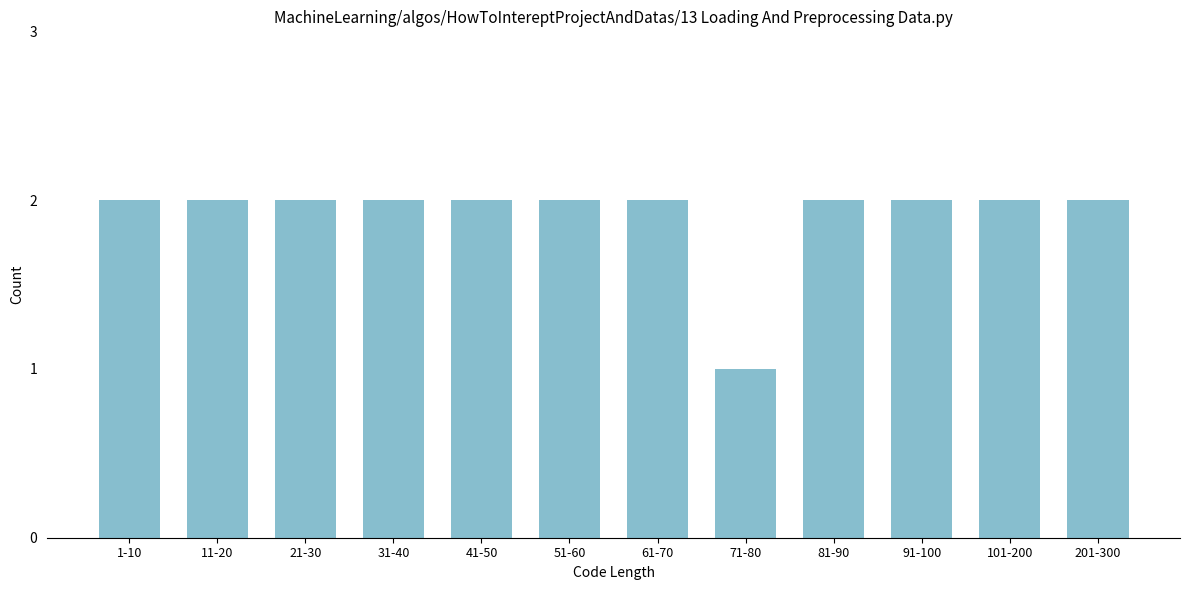

Reading left to right, transcribe all the data shown in this chart.

1-10=2	11-20=2	21-30=2	31-40=2	41-50=2	51-60=2	61-70=2	71-80=1	81-90=2	91-100=2	101-200=2	201-300=2